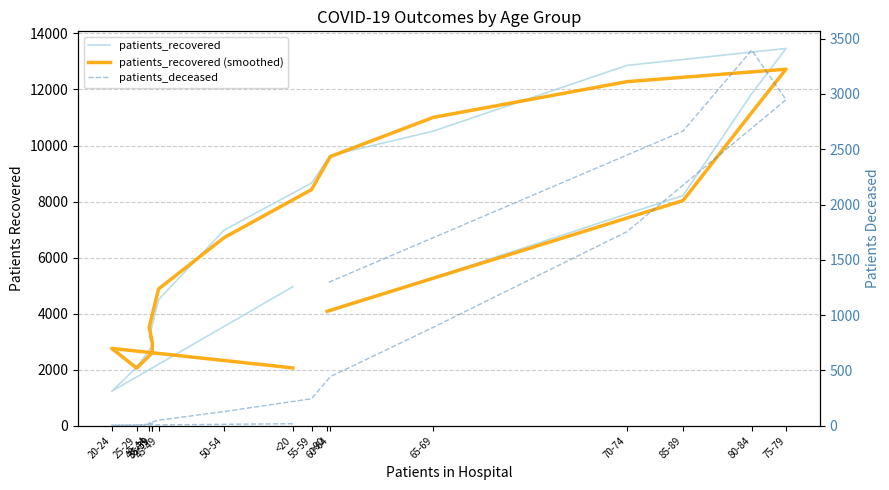

What is the difference between the second highest and minimum values in the patients_deceased series?

2945.0